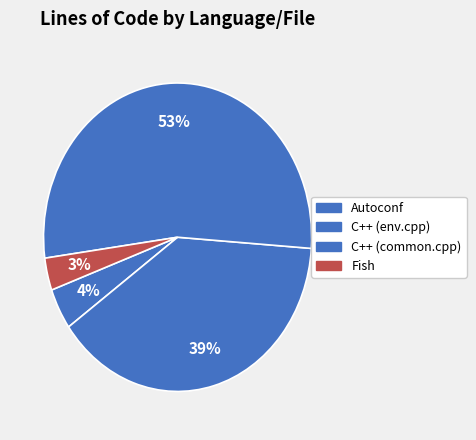

What is the majority slice?

C++ (common.cpp)